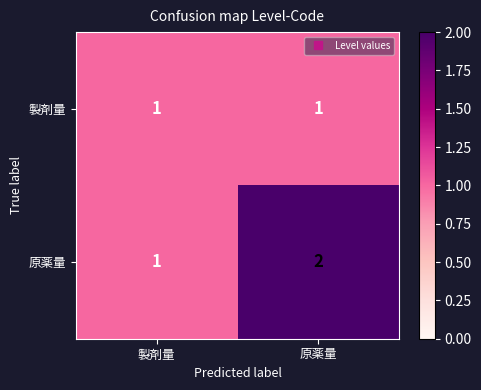

At which category is the sum across all series the highest?

原薬量